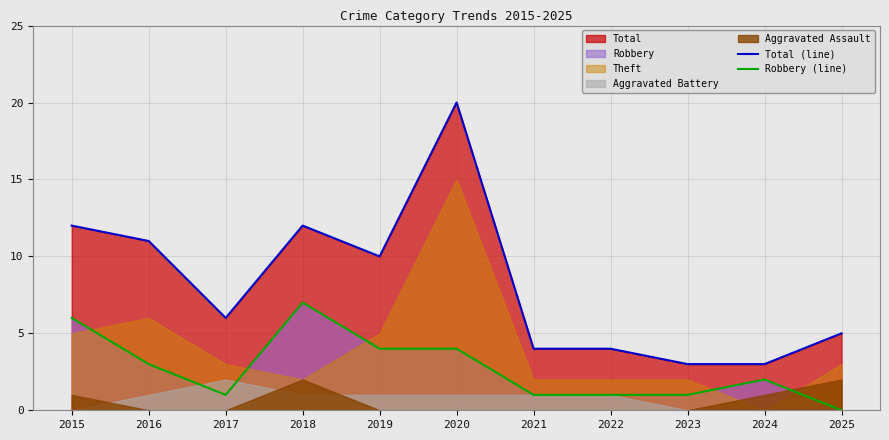

In Robbery (line), how many points are higher than both neighbors (excluding endpoints)?

2